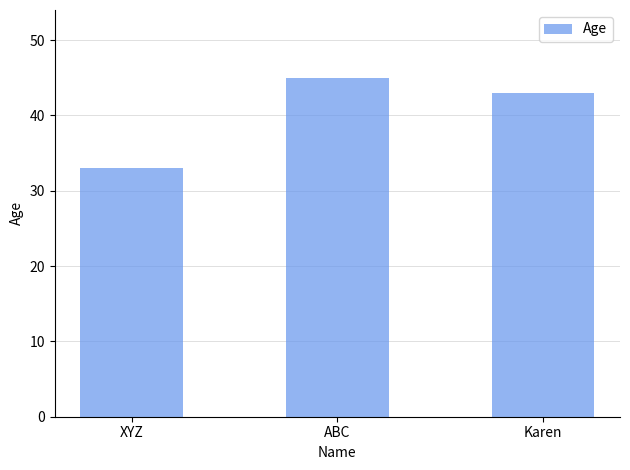

Rank the categories by value from lowest to highest.

XYZ, Karen, ABC